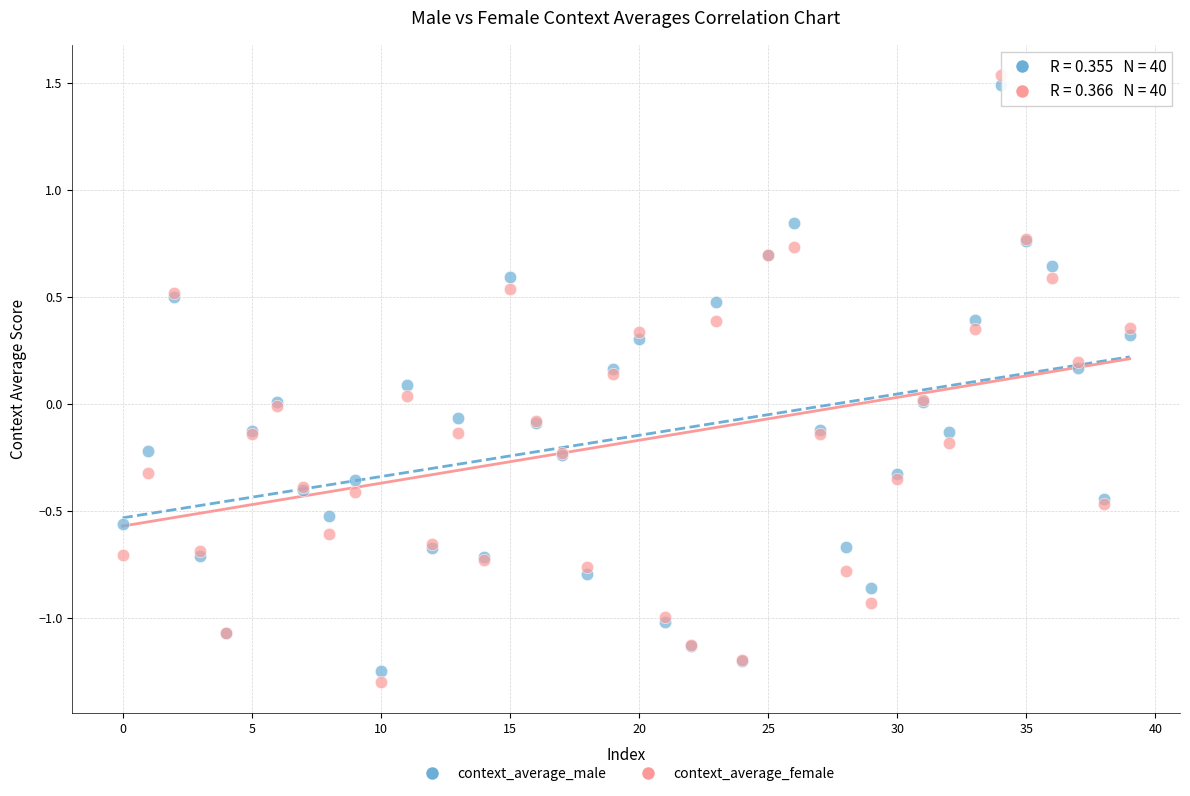

Which series has the widest spread of Y values?

context_average_female